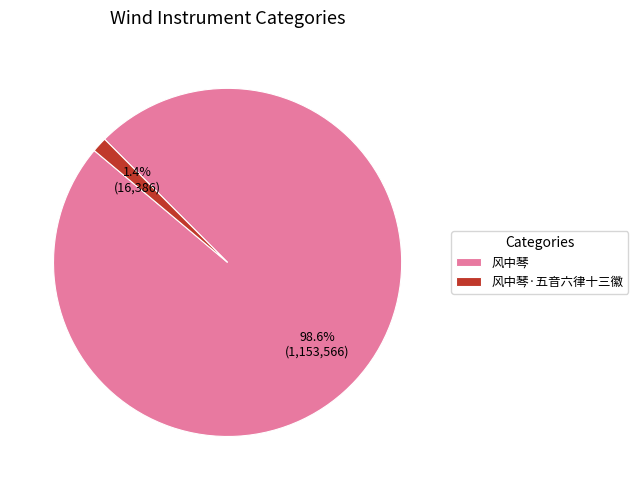

True or false: 风中琴 accounts for 99% of the total.

True